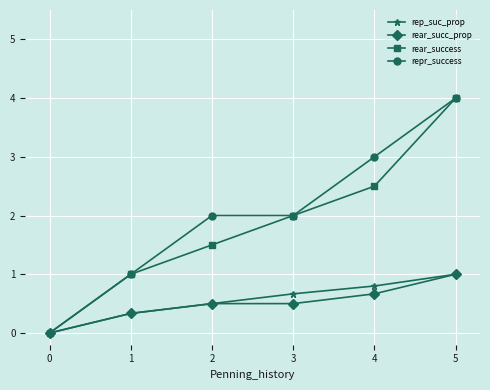

Rank the categories by rear_success value from lowest to highest.

0, 1, 2, 3, 4, 5